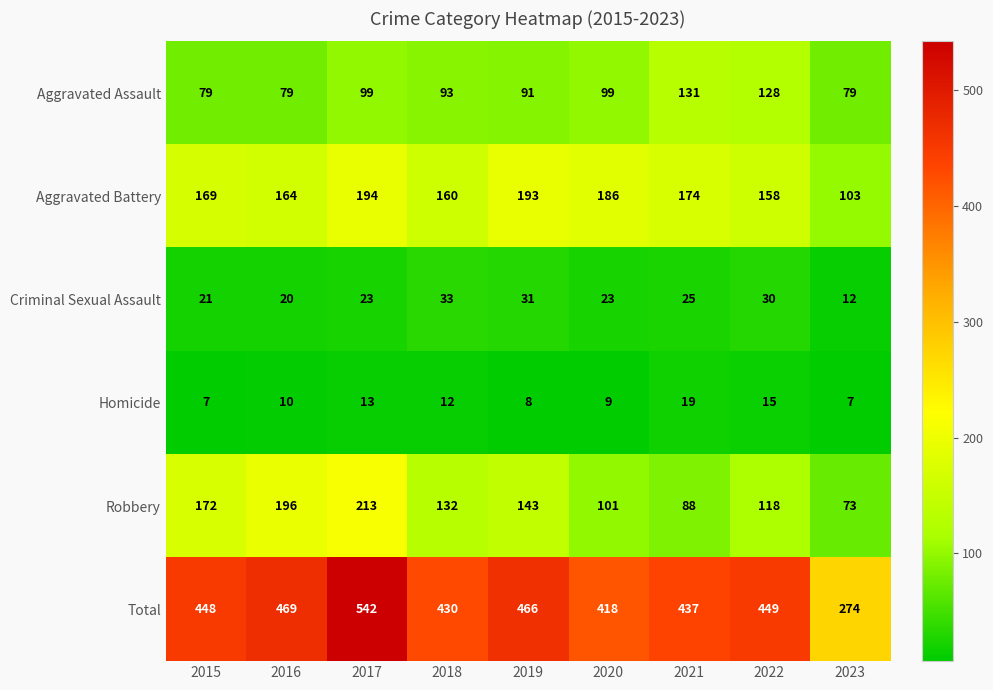

What is the difference between the highest and lowest values at 2018?

418